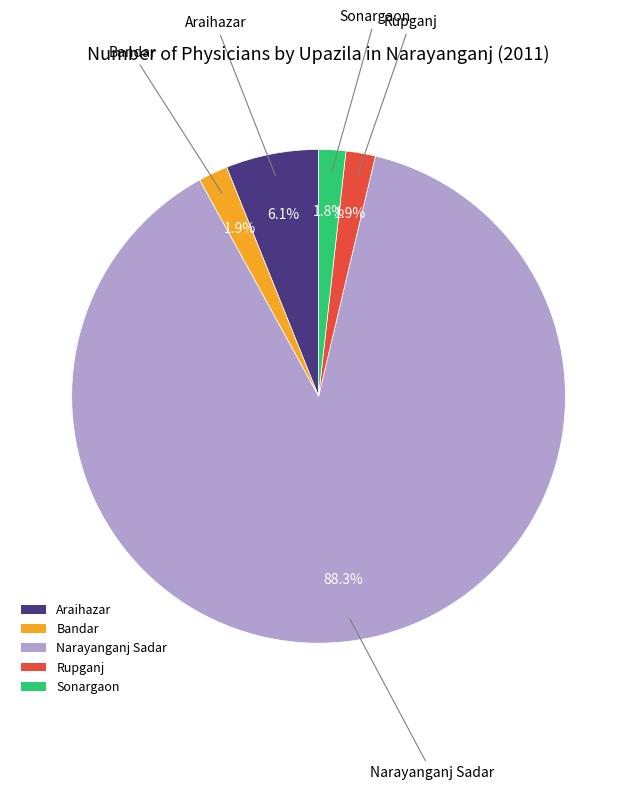

Count the number of slices in the pie.

5